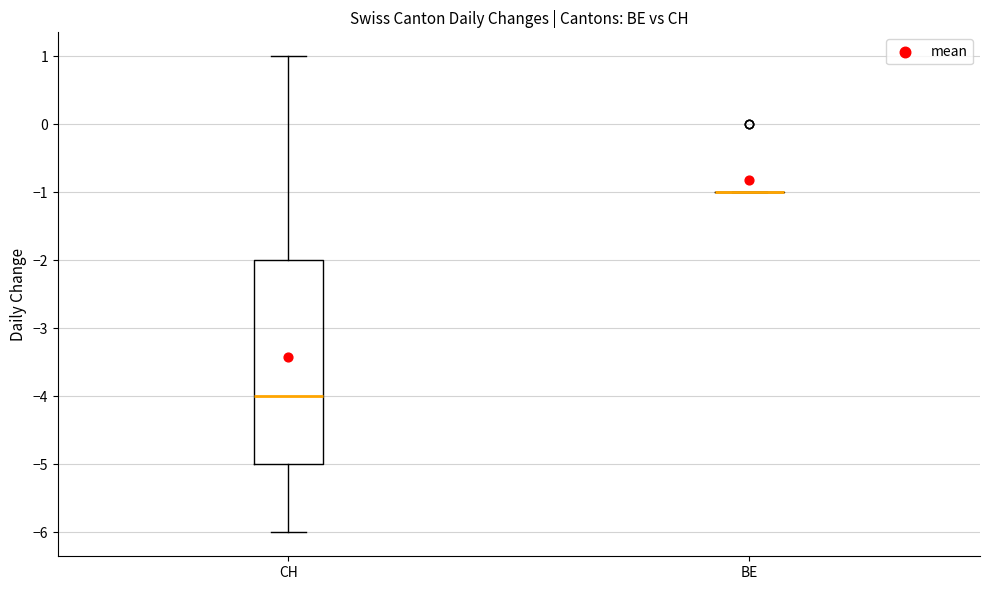

Reading left to right, transcribe this box plot: for each box, give where its median line is, the range the box spans, and where its two whiskers end, as read against the y-axis. The values are not printed on the chart, so give them approximately, as read against the axis.

CH: median -4, box -5 to -2, whiskers -6 to 1
BE: box collapsed to a line at -1, whiskers -1 to -1